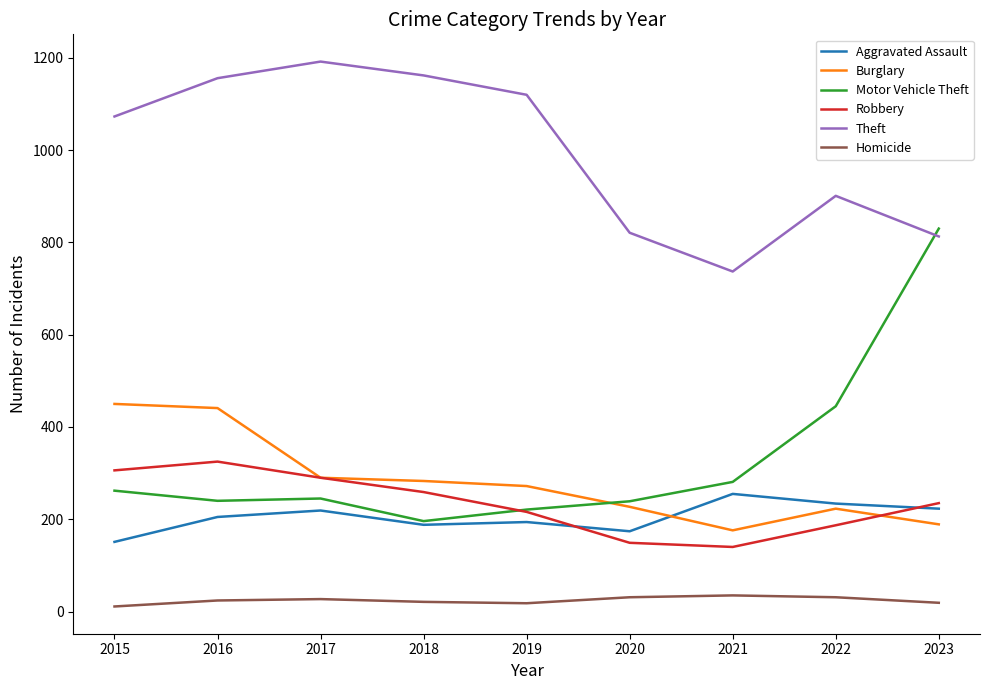

Which series has the largest total across all categories?

Theft